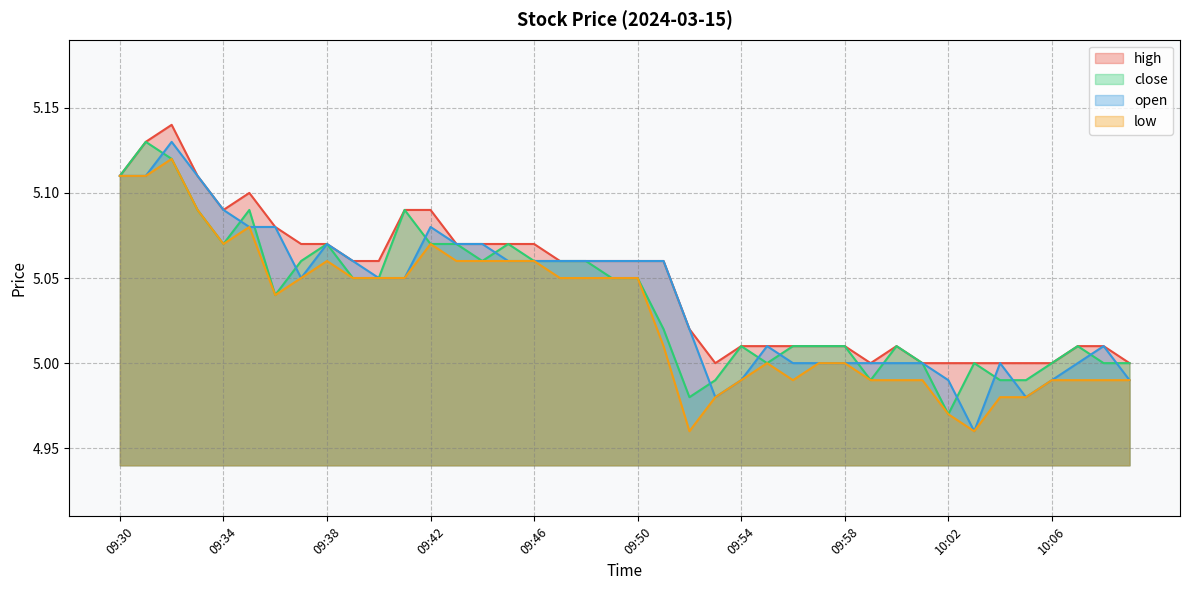

At which category is the sum across all series the highest?

09:32